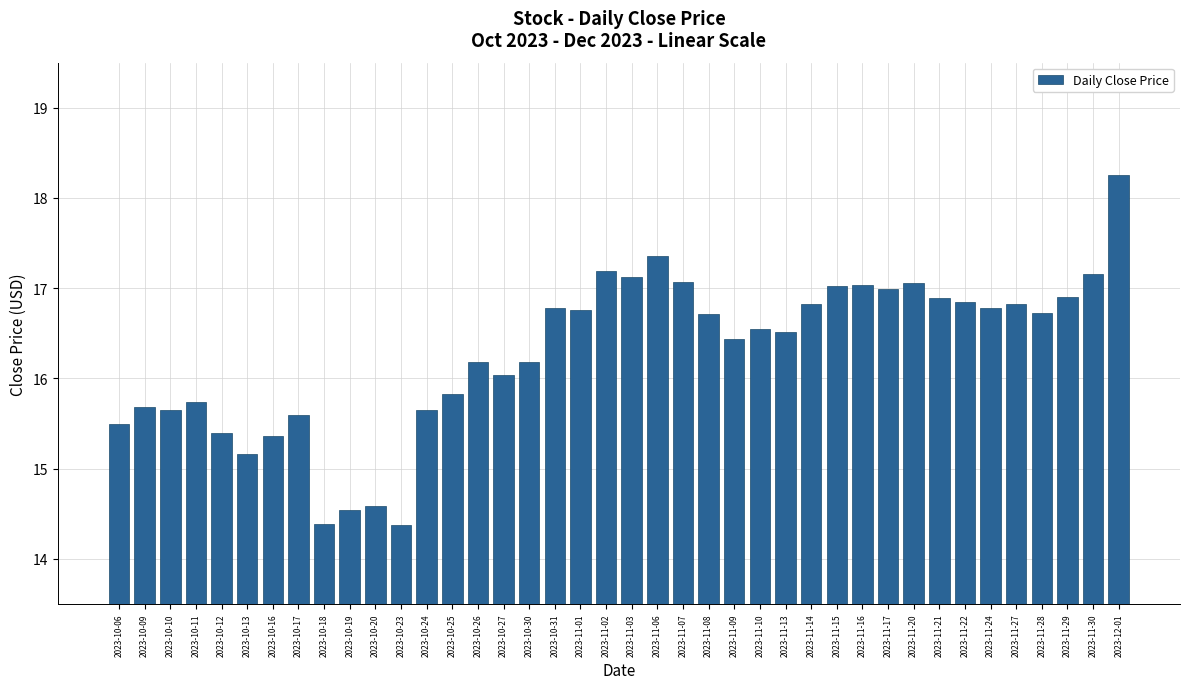

True or false: the data shows 17.2 at 2023-11-30.

True